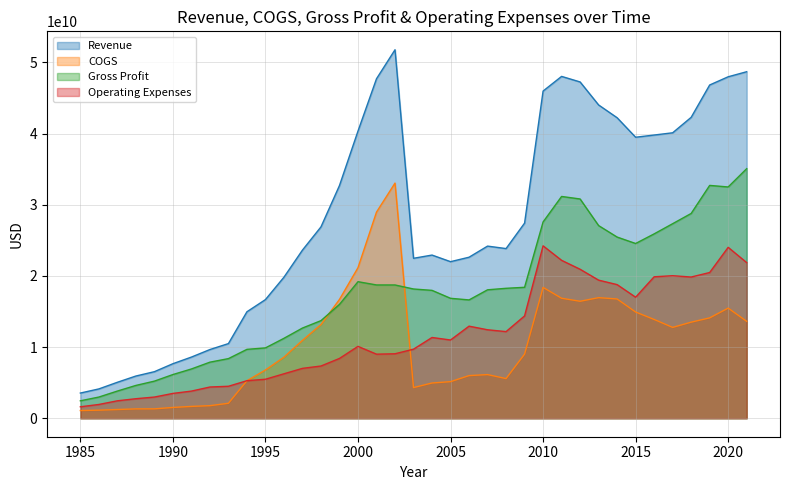

Where is Operating Expenses nearest to the value 12926900000?

2006